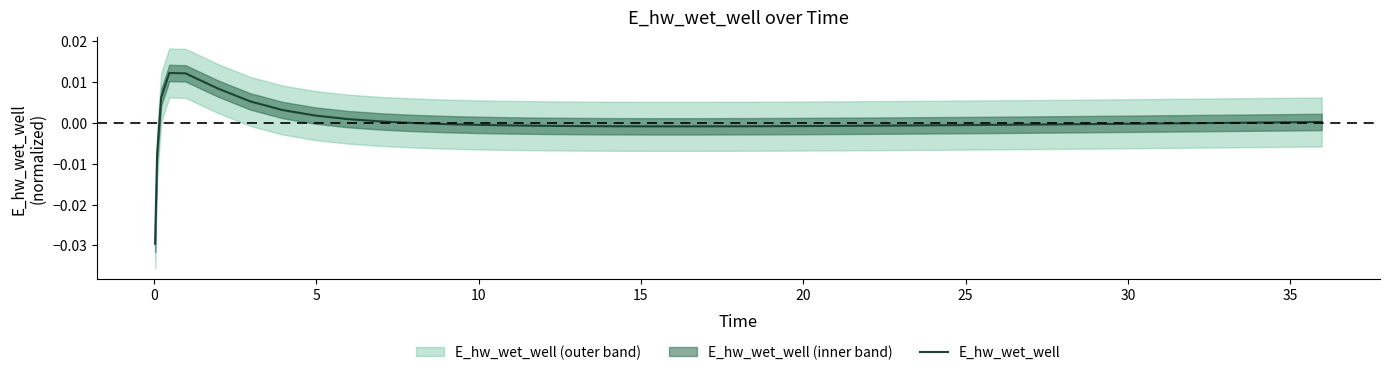

Is this an area chart (filled region under the line)?

No